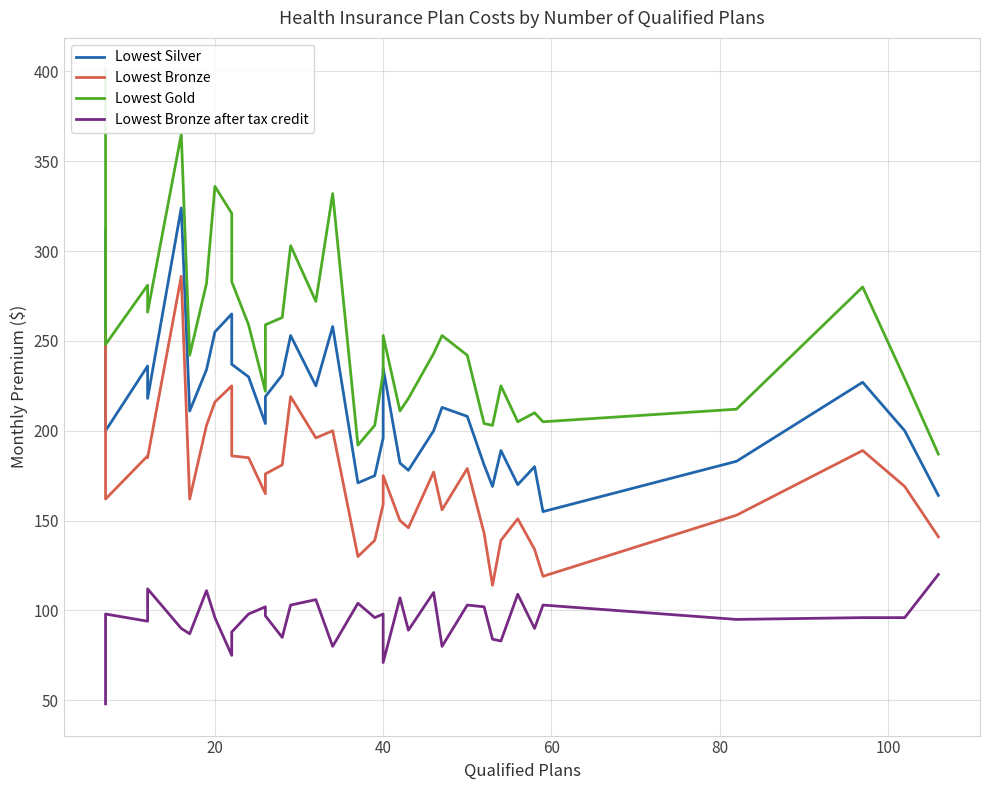

True or false: Lowest Silver has more than 1 points higher than both neighbors.

True